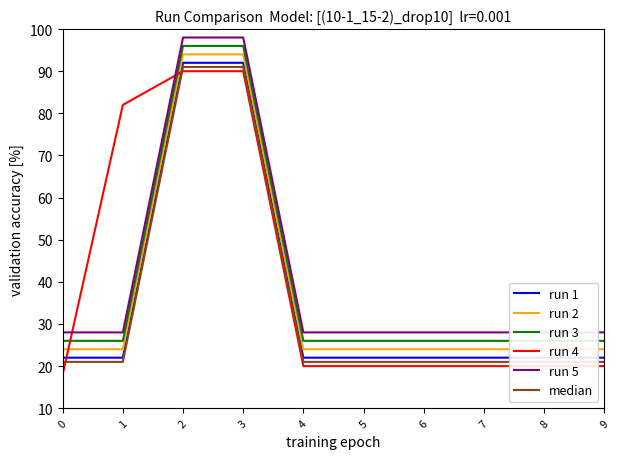

True or false: run 1 and run 2 intersect in this chart.

False